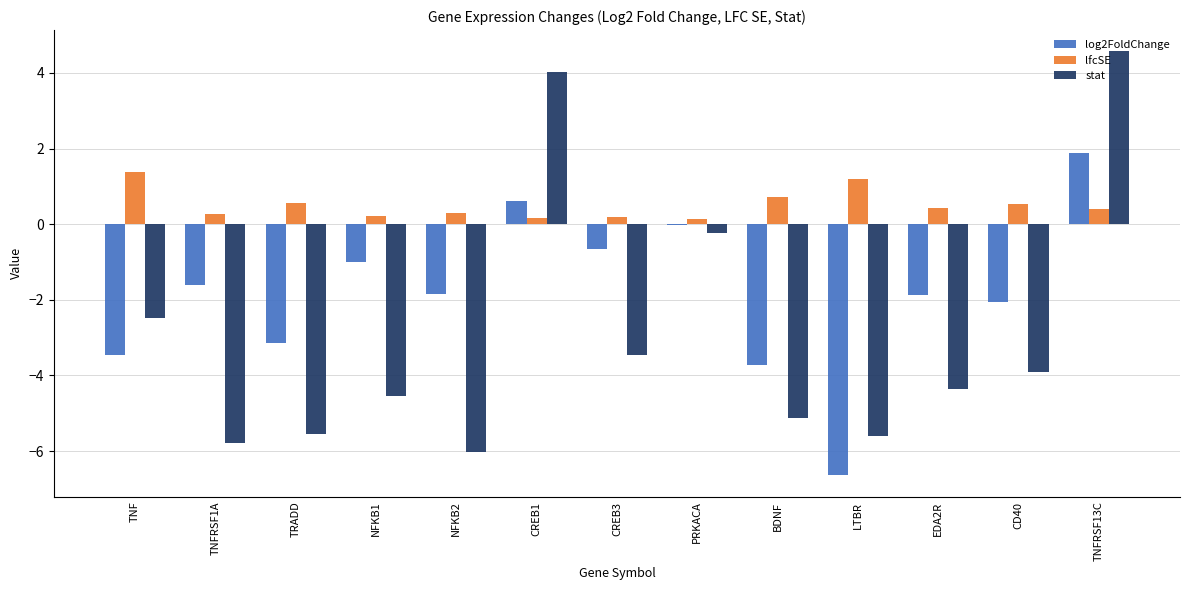

Read the stat value at TNFRSF13C.

4.6